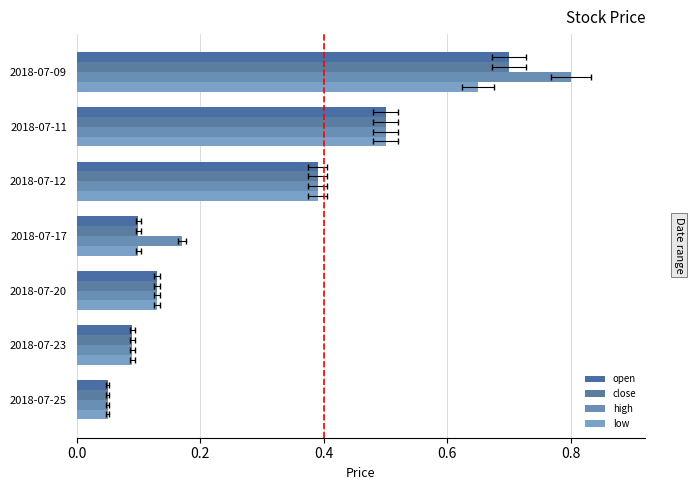

What is the value of the open bar at the 7th from the left?

0.1